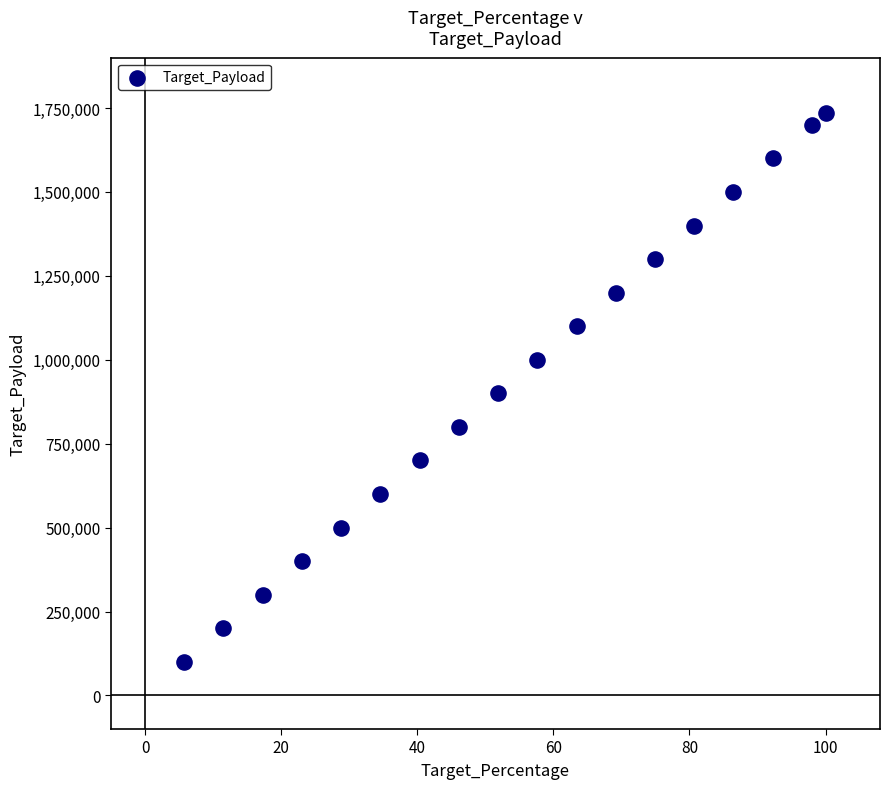

How many points are shown in the scatter plot?

18